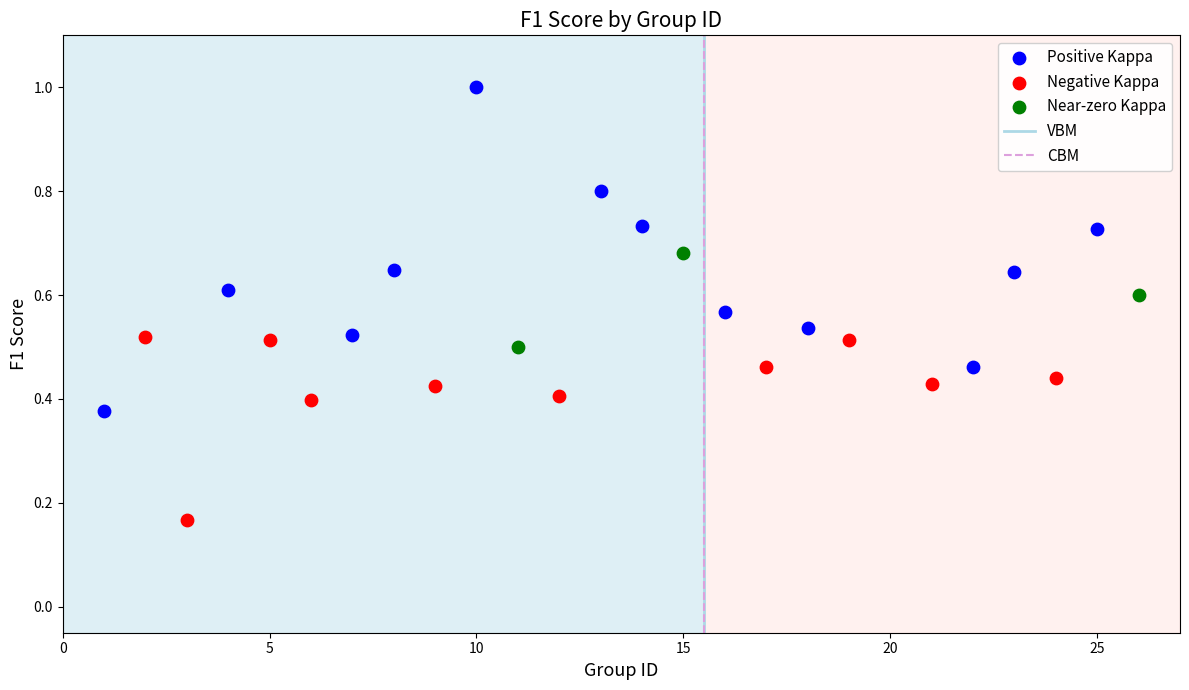

Which series has the largest Y range (max minus min)?

Positive Kappa